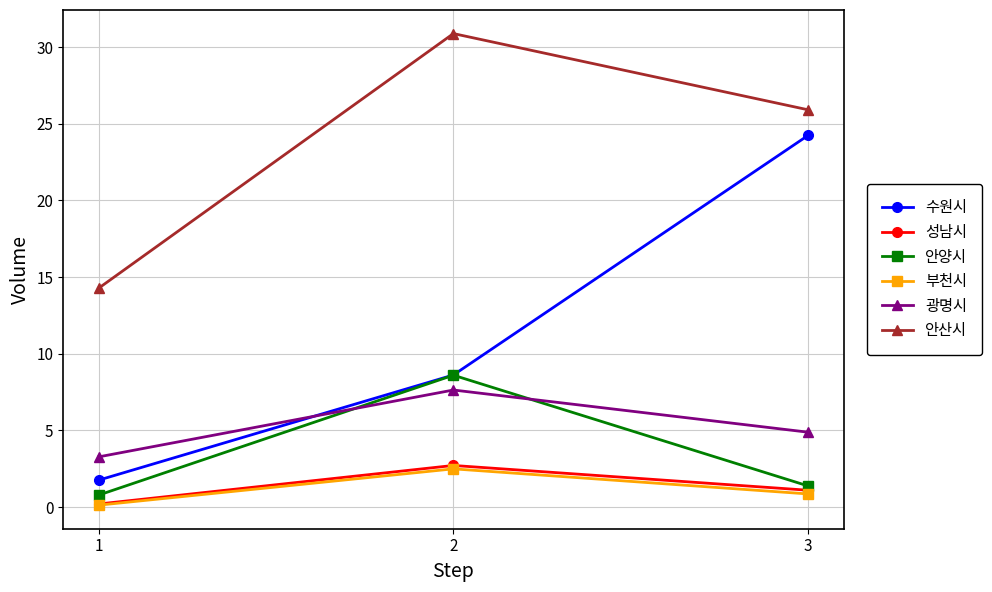

What is the value of the 부천시 point at the 3rd from the left?

0.9